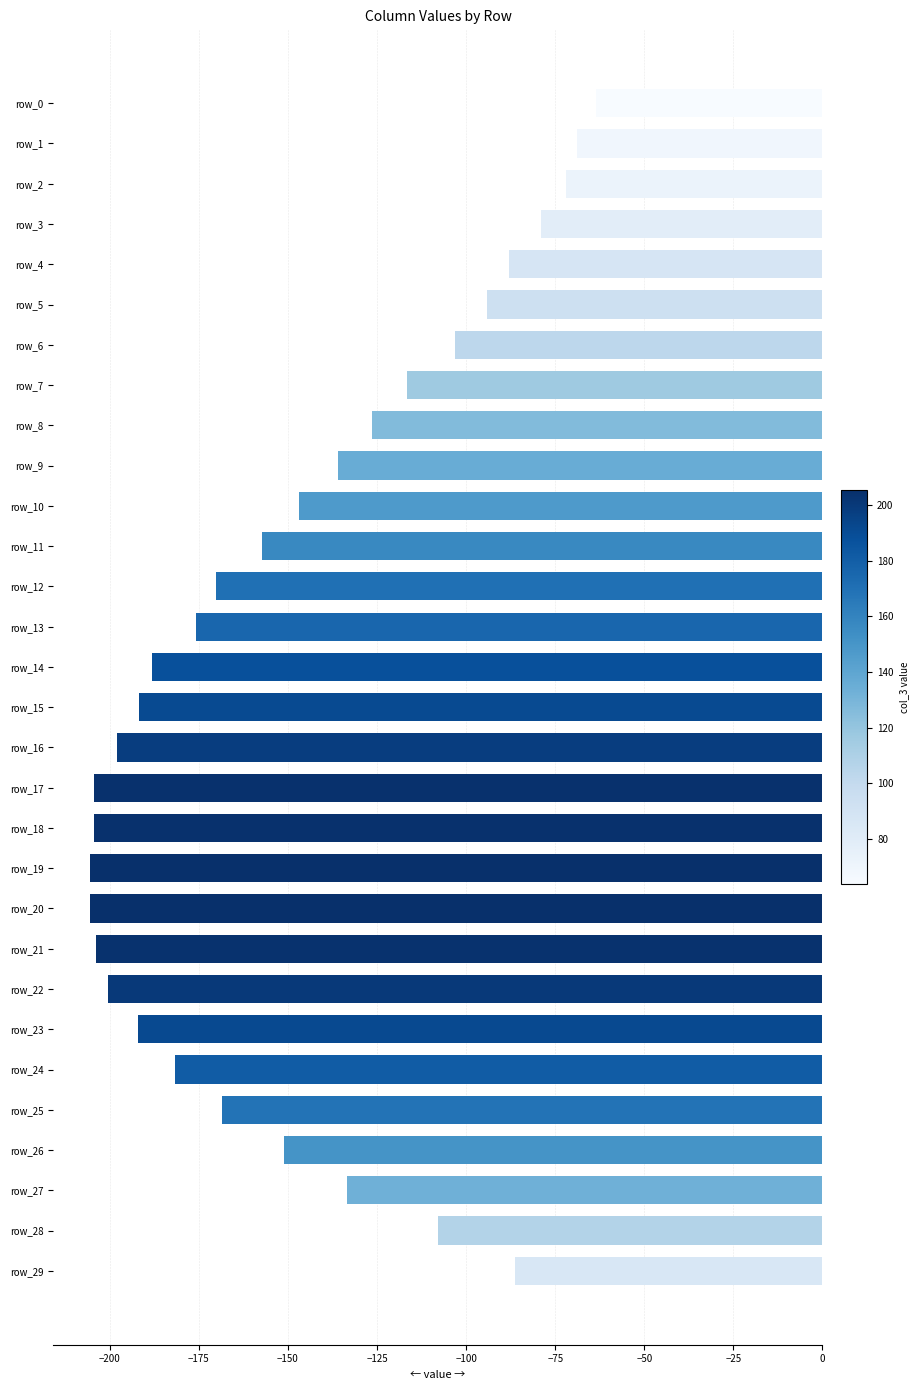

Is it true that the value at row_22 is -200.5?

True